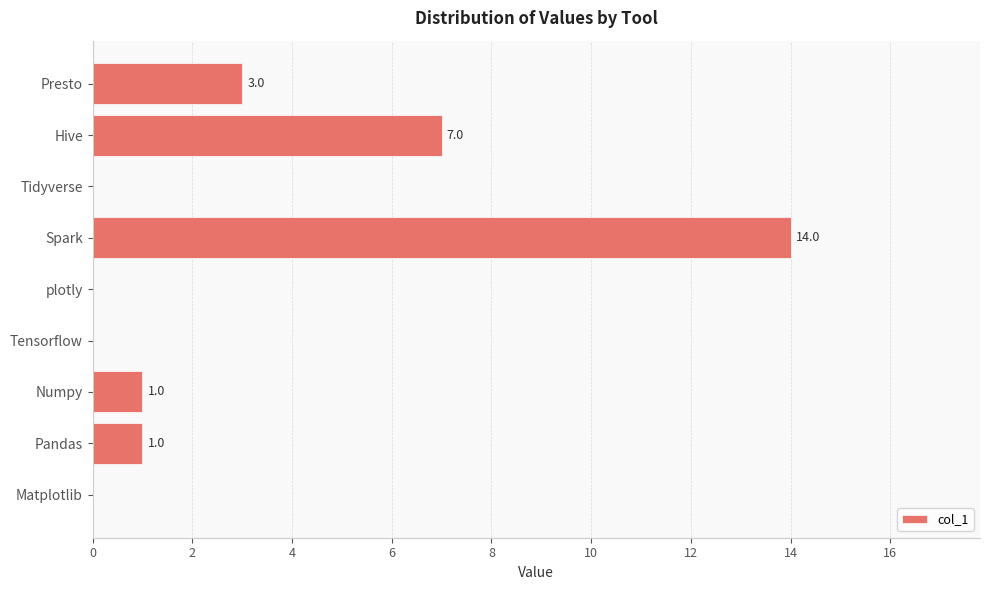

What is the sum of all values?

26